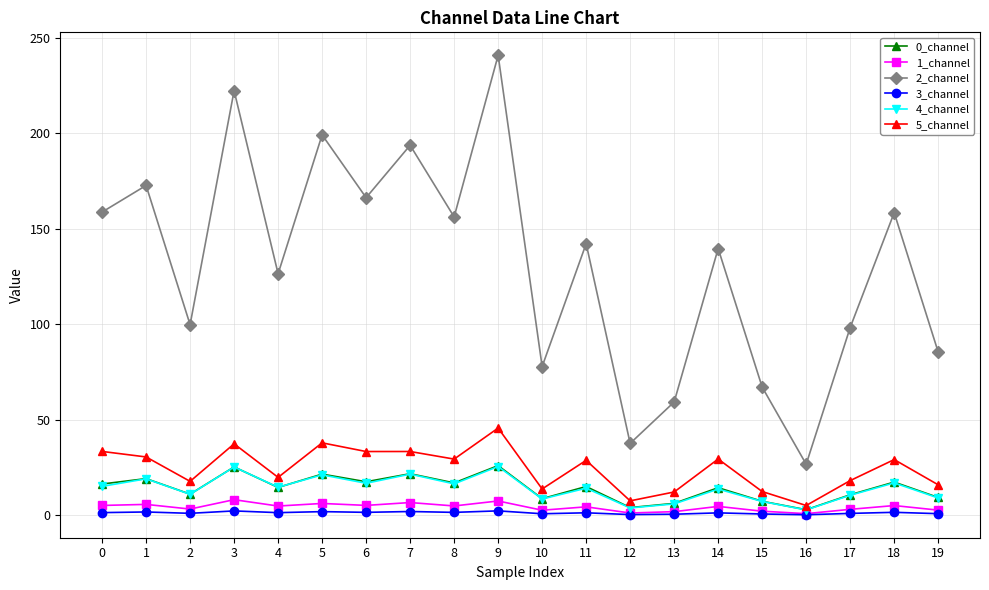

What is the lowest value of the 1_channel series?

0.8